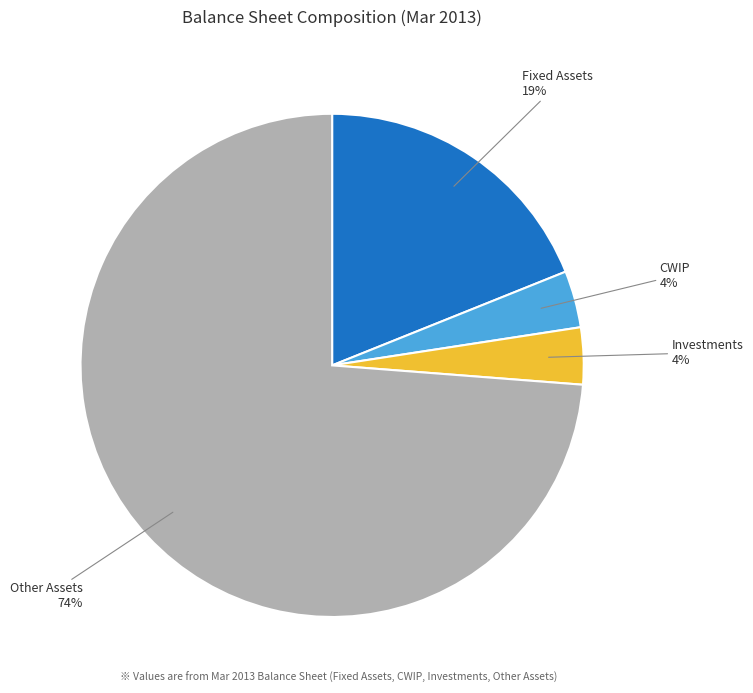

How many segments does this pie chart have?

4